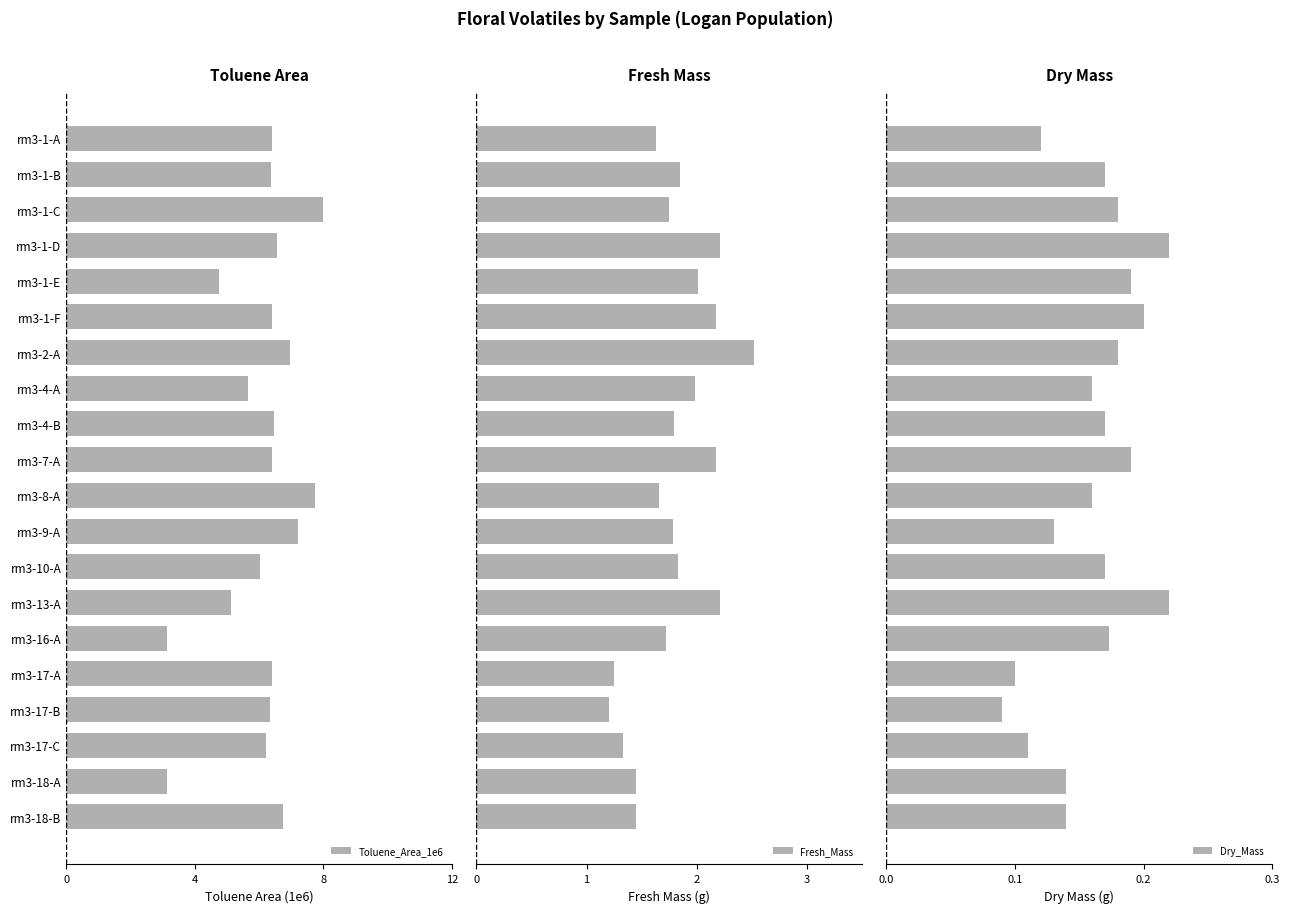

What is the maximum value shown in the chart?

8.0